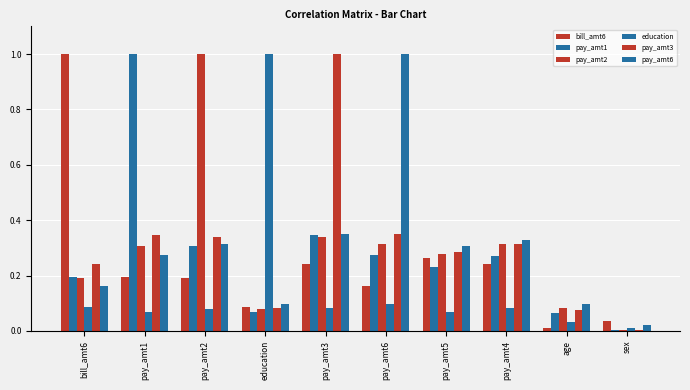

At how many categories does at least one series exceed 0?

10